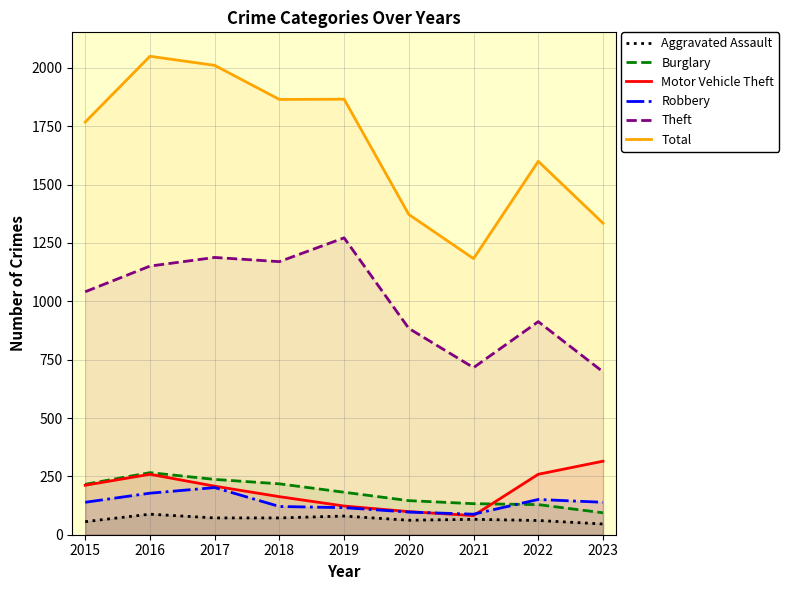

How many lines are shown in the chart?

6